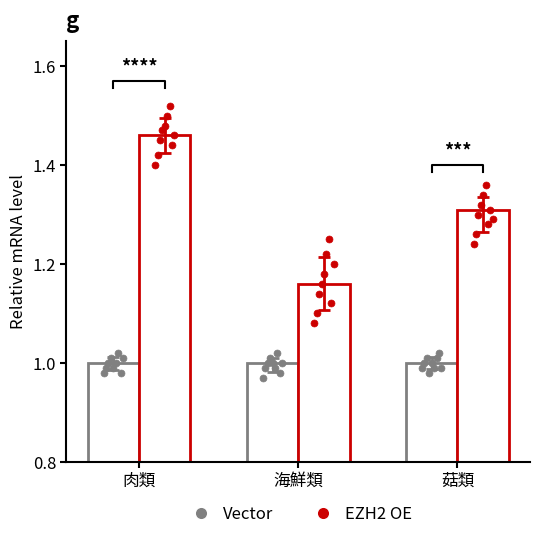

Between 肉類 and 菇類, which series saw the biggest shift?

EZH2 OE